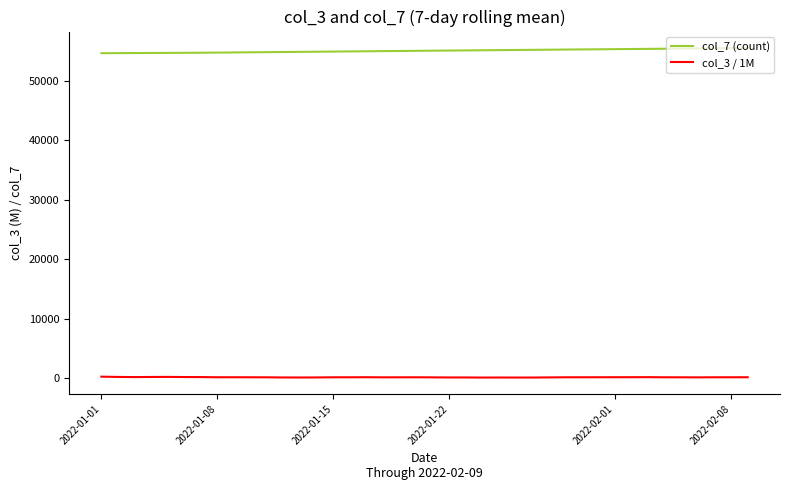

True or false: col_7 (count) and col_3 / 1M cross at least once.

False